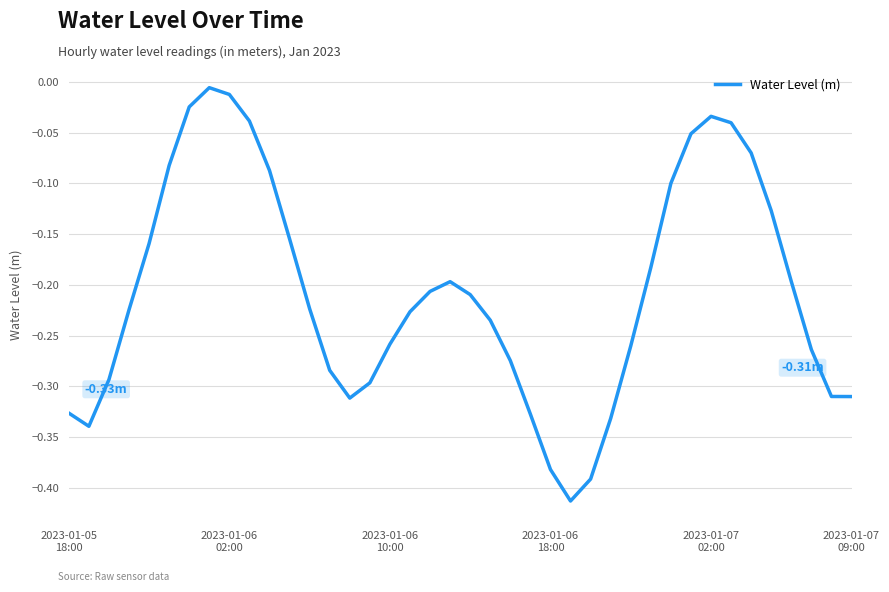

Reading left to right, extract all data points from this chart.

-0.3	-0.3	-0.3	-0.2	-0.2	-0.1	-0.0	-0.0	-0.0	-0.0	-0.1	-0.2	-0.2	-0.3	-0.3	-0.3	-0.3	-0.2	-0.2	-0.2	-0.2	-0.2	-0.3	-0.3	-0.4	-0.4	-0.4	-0.3	-0.3	-0.2	-0.1	-0.1	-0.0	-0.0	-0.1	-0.1	-0.2	-0.3	-0.3	-0.3